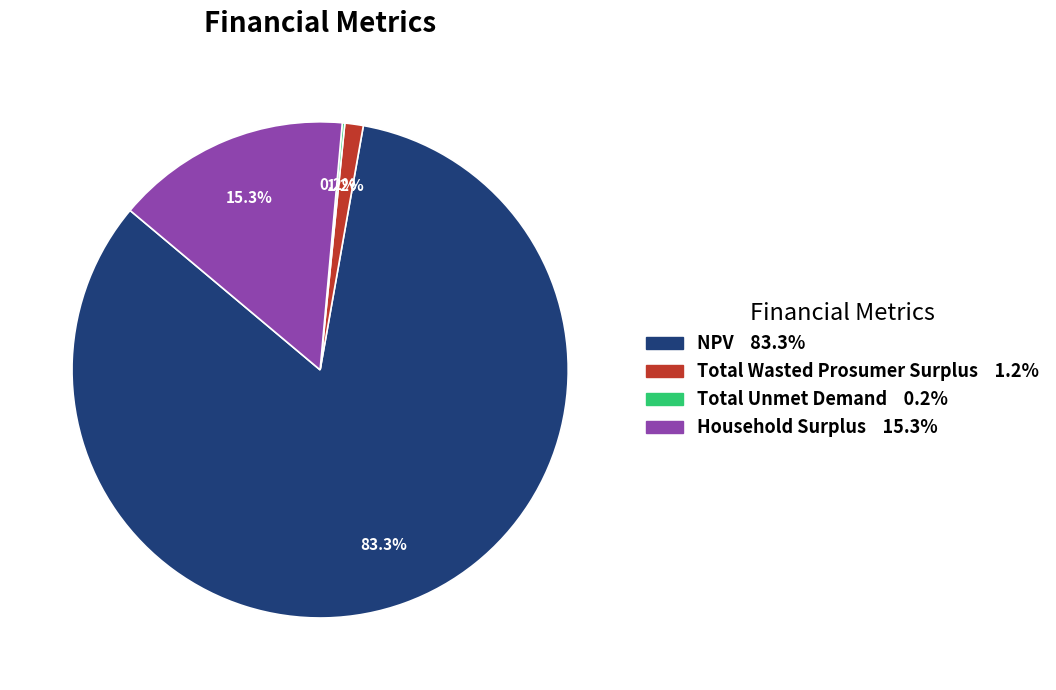

What is the largest slice in the pie chart?

NPV